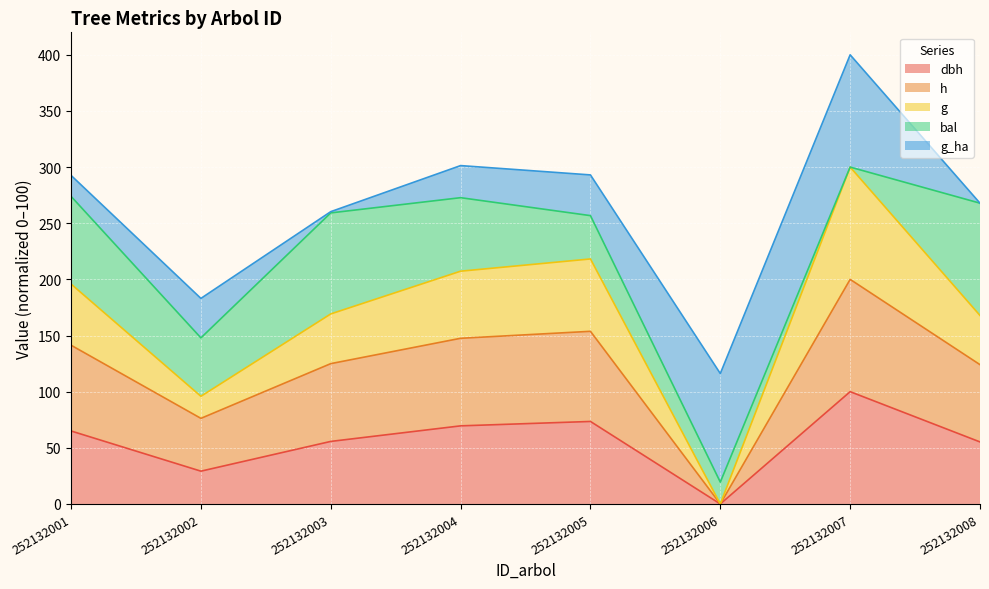

Where is the first local minimum for h?

252132002